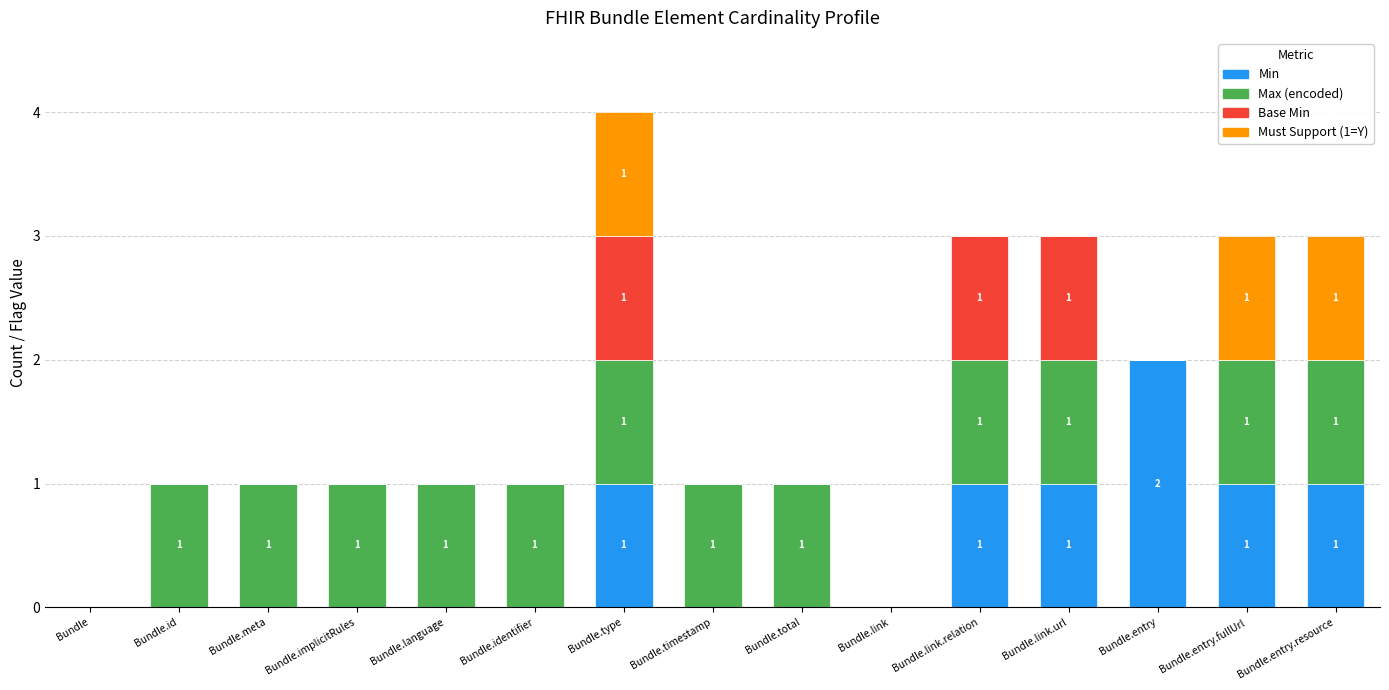

Is it true that Min equals 0 at Bundle.link?

True